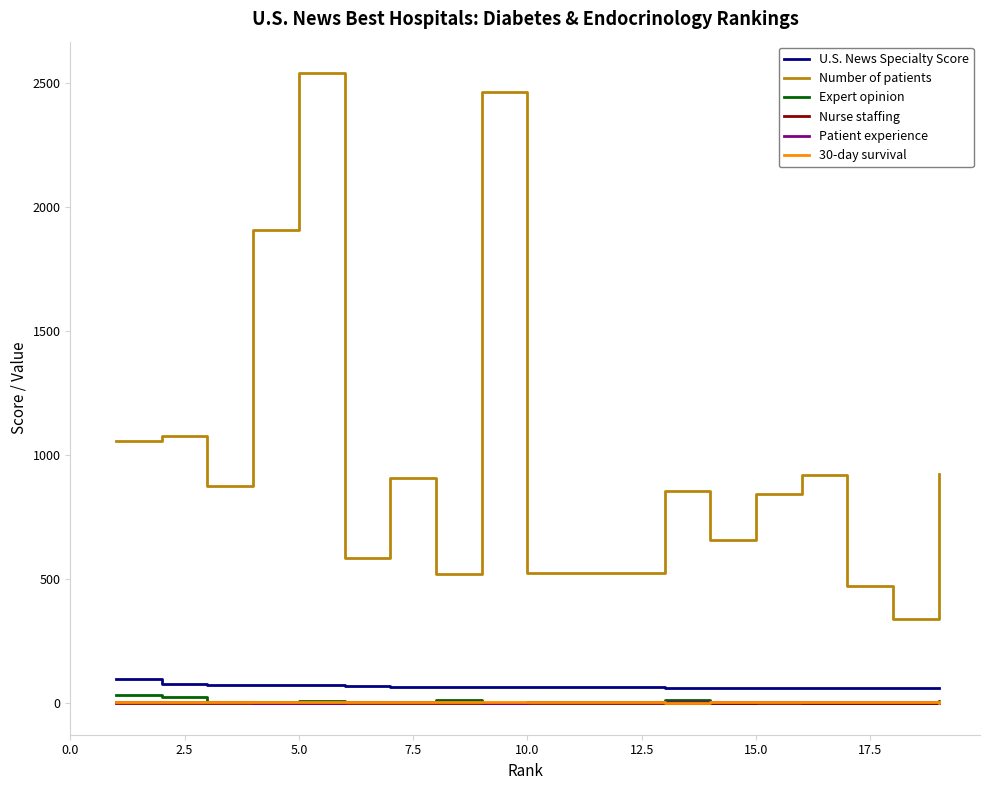

True or false: Nurse staffing and Number of patients intersect in this chart.

False